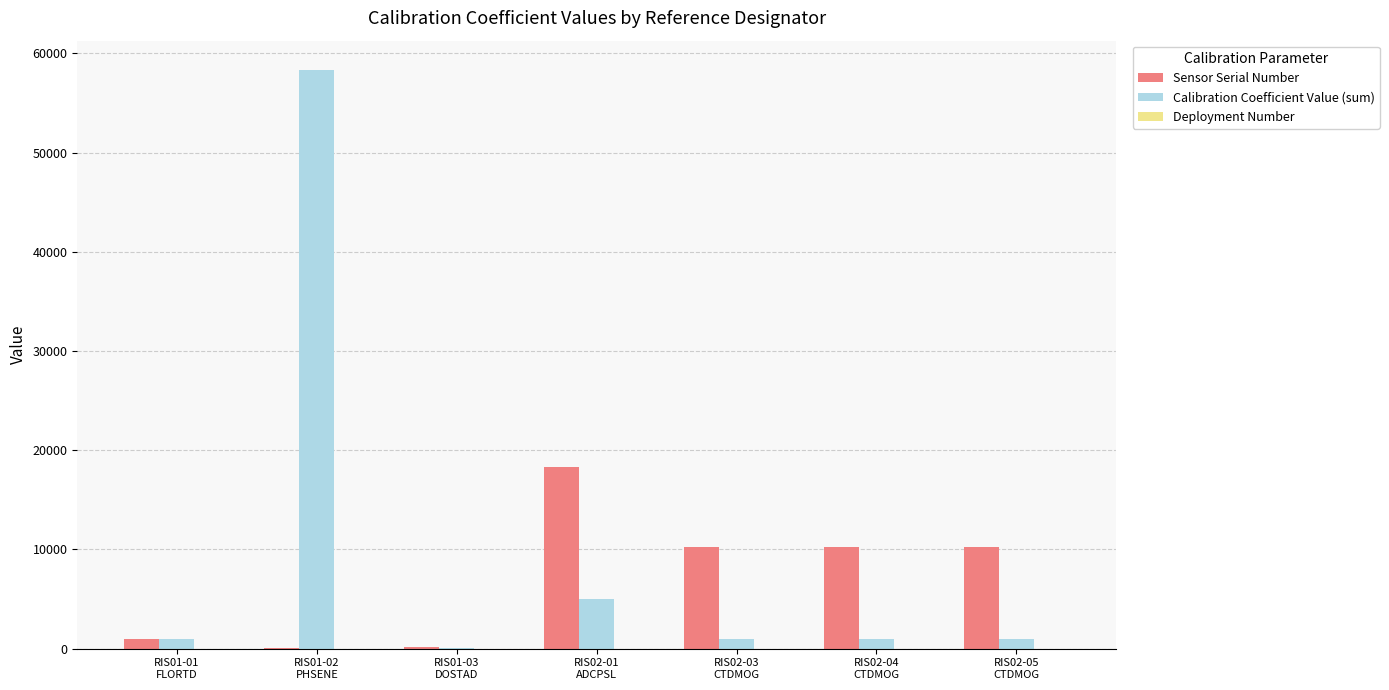

Which series has the largest range (max minus min)?

Calibration Coefficient Value (sum)